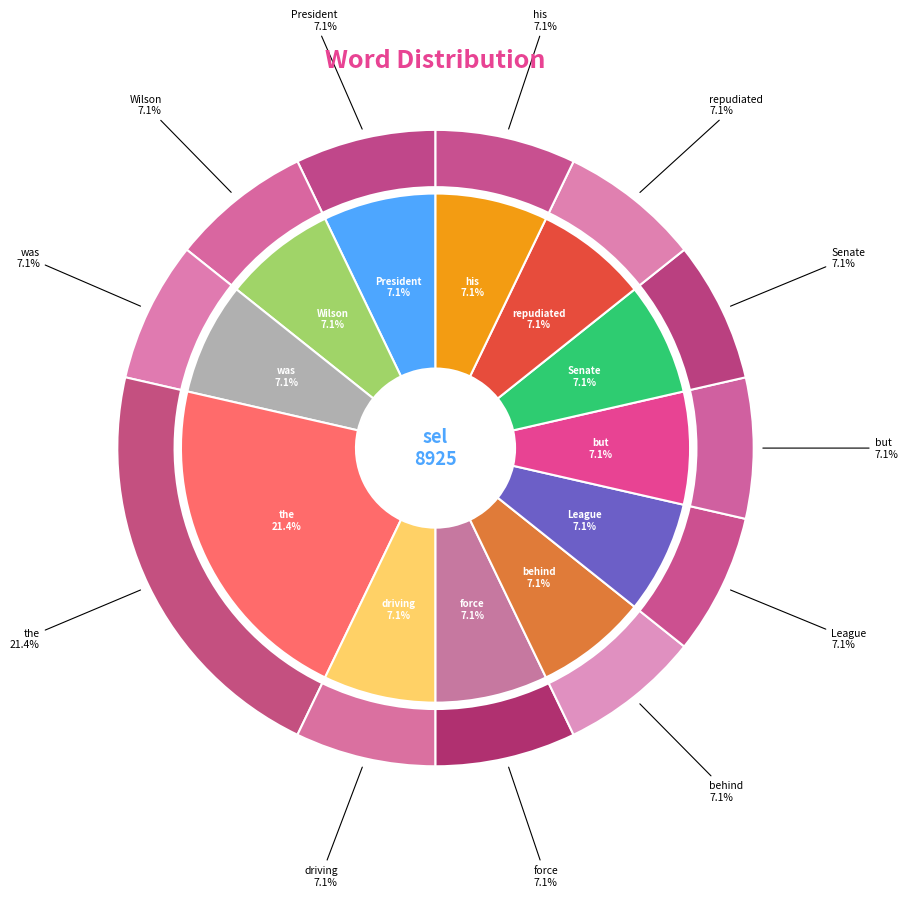

Combined, do Wilson and behind account for over 50%?

No